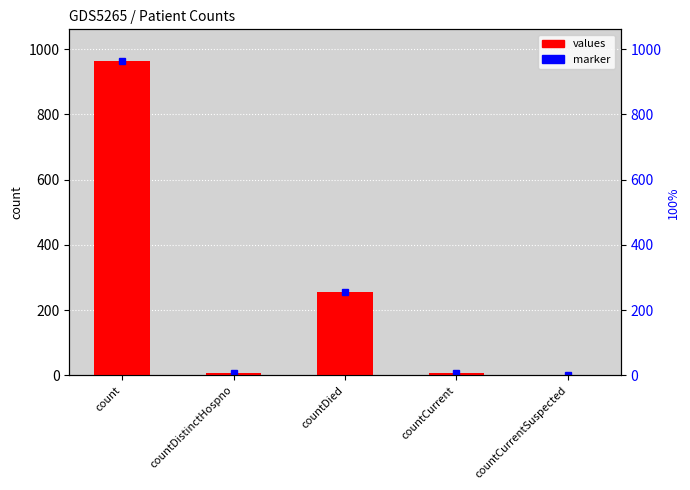

What is the sum of all values?

1232